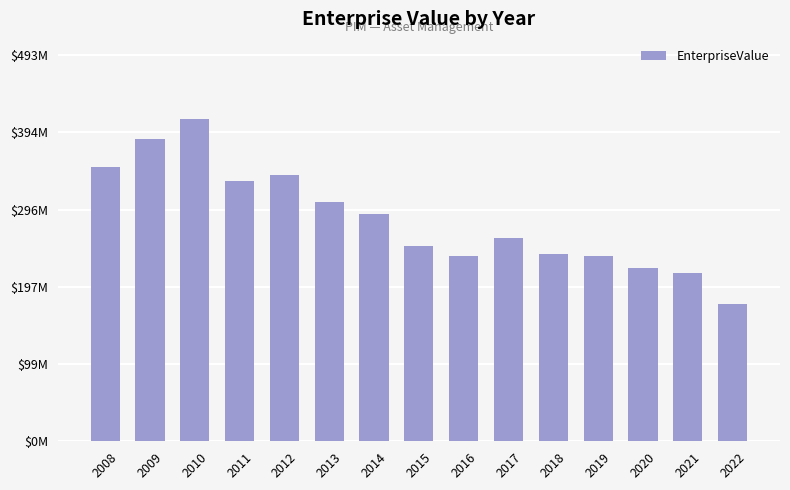

List the labels in order of value, largest first.

2010, 2009, 2008, 2012, 2011, 2013, 2014, 2017, 2015, 2018, 2016, 2019, 2020, 2021, 2022